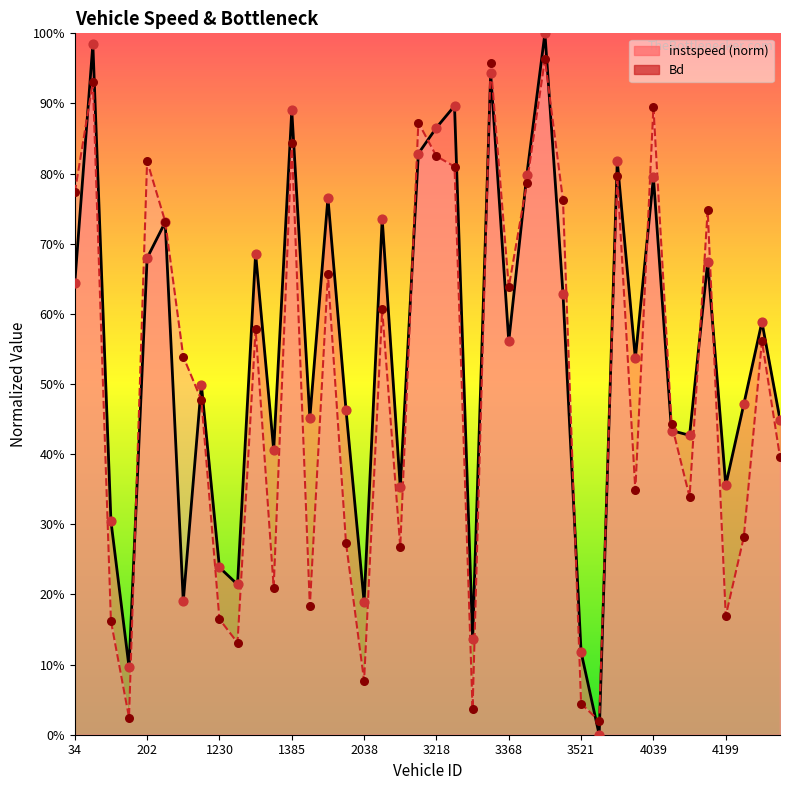

Which series contains the highest Y value?

instspeed